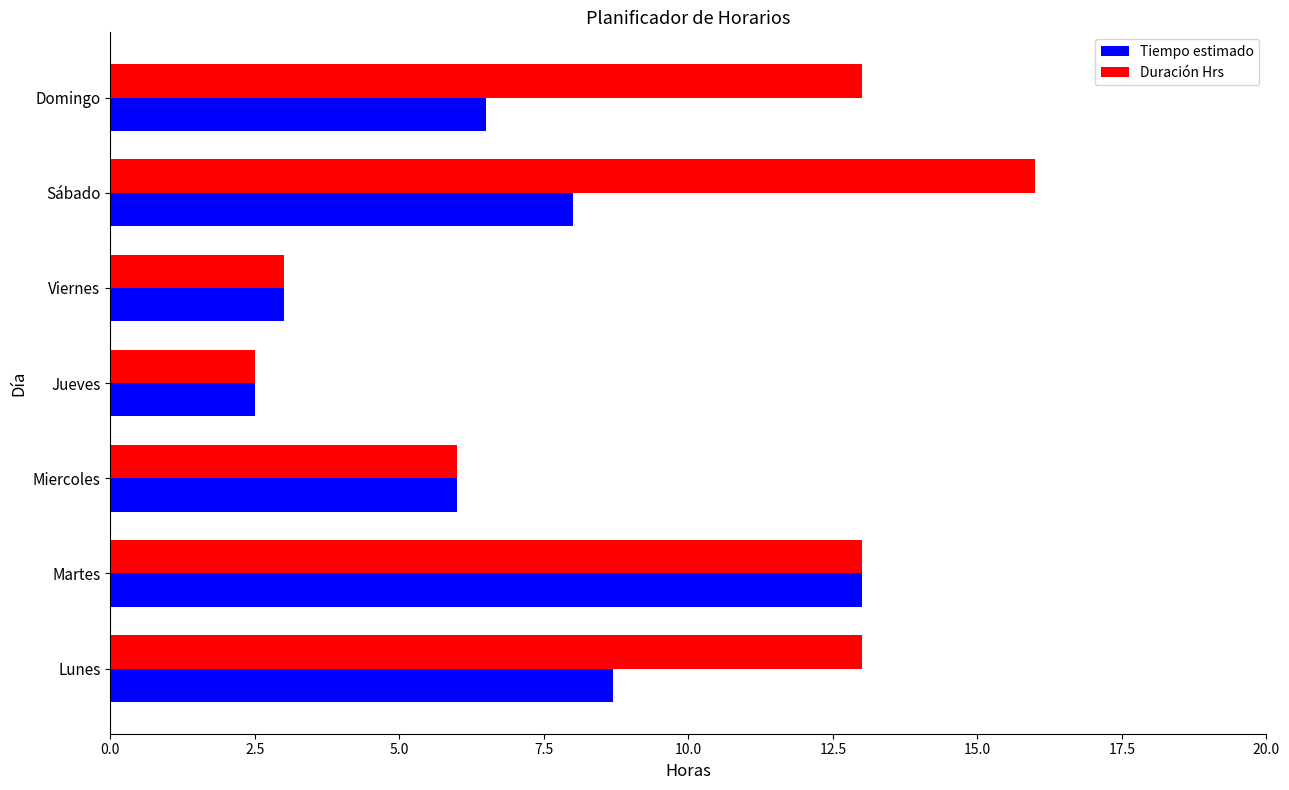

At which label is Duración Hrs closest to 9?

Miercoles